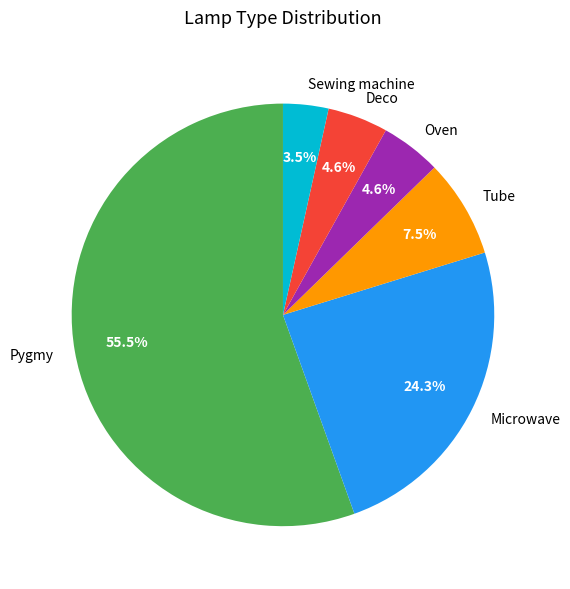

True or false: Pygmy accounts for 1% of the total.

False